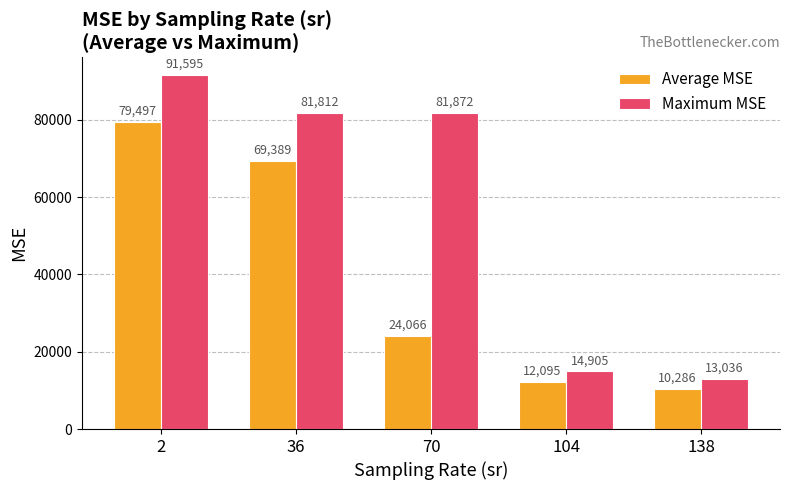

Which series has the widest spread of values?

Maximum MSE